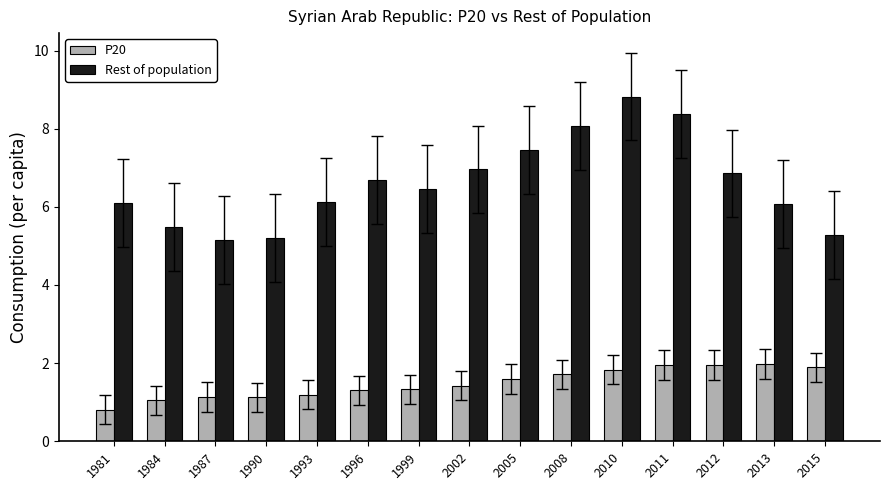

What is the minimum value shown in the chart?

0.8